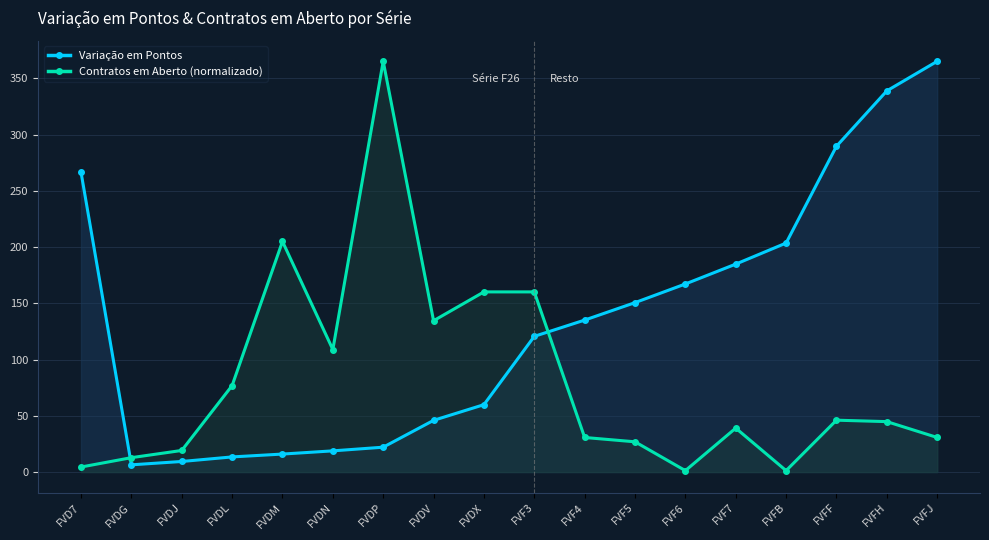

Reading right to left, transcribe all the data shown in this chart.

Variação em Pontos: FVFJ=365.2	FVFH=338.9	FVFF=289.7	FVFB=203.6	FVF7=184.9	FVF6=167.2	FVF5=150.7	FVF4=135.1	FVF3=120.7	FVDX=59.9	FVDV=46.0	FVDP=22.1	FVDN=18.9	FVDM=16.0	FVDL=13.5	FVDJ=9.4	FVDG=6.4	FVD7=266.5
Contratos em Aberto (normalizado): FVFJ=30.8	FVFH=44.9	FVFF=46.1	FVFB=1.3	FVF7=39.1	FVF6=1.3	FVF5=26.9	FVF4=30.8	FVF3=160.2	FVDX=160.2	FVDV=134.6	FVDP=365.2	FVDN=108.9	FVDM=205.0	FVDL=76.9	FVDJ=19.2	FVDG=12.8	FVD7=4.5